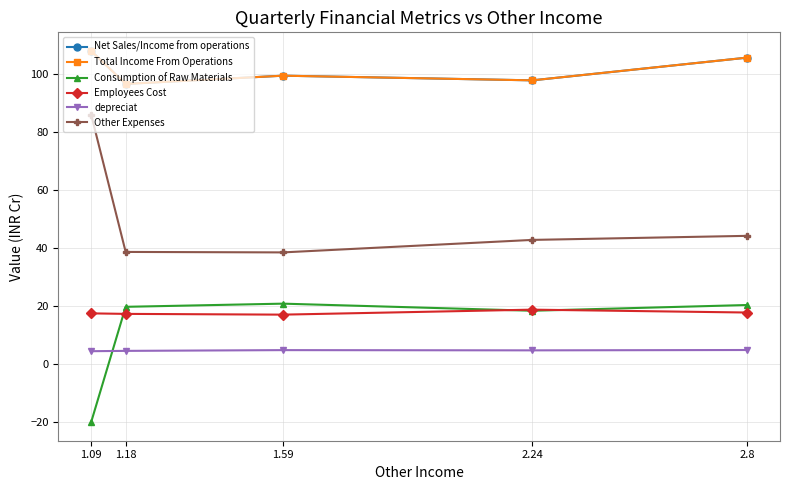

At which category does Net Sales/Income from operations reach its first local valley?

1.18